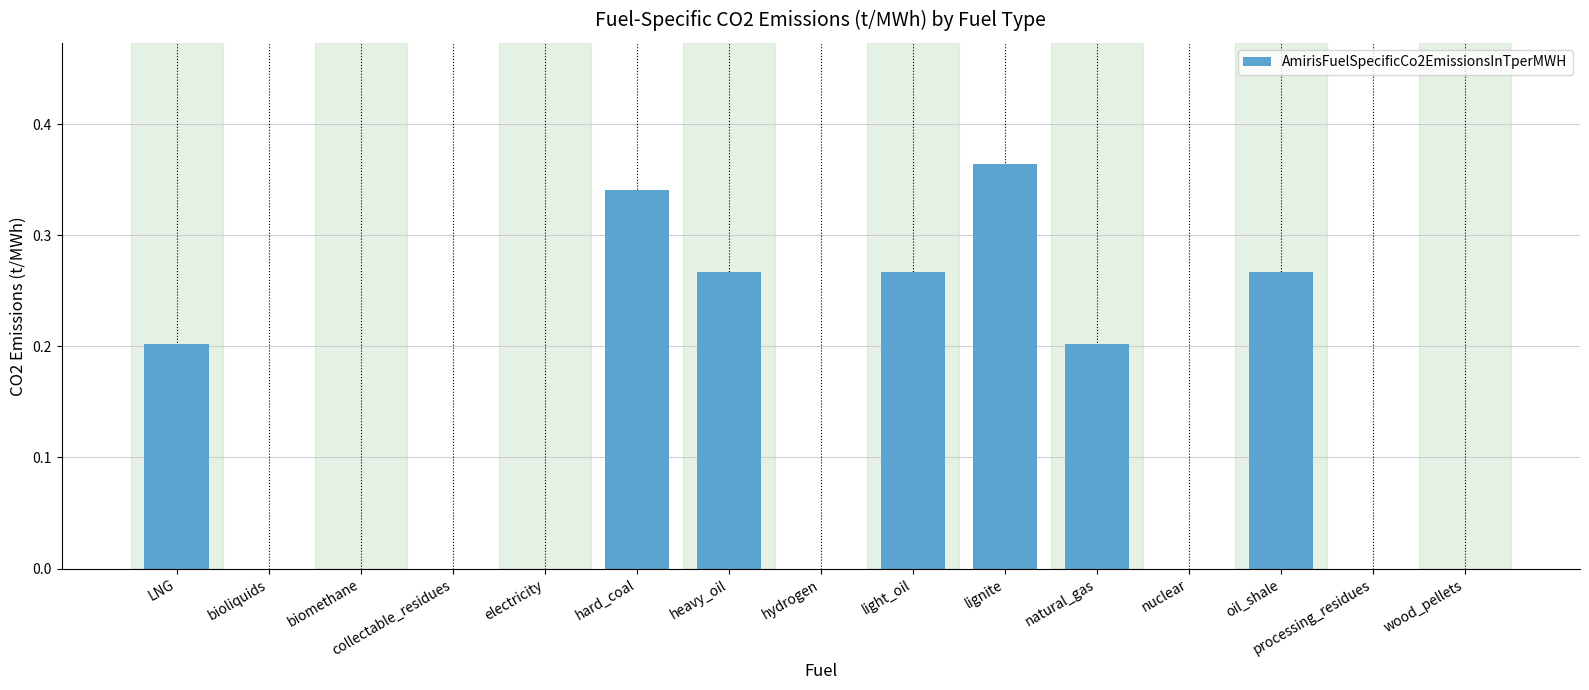

Which label corresponds to the largest value in the chart?

lignite